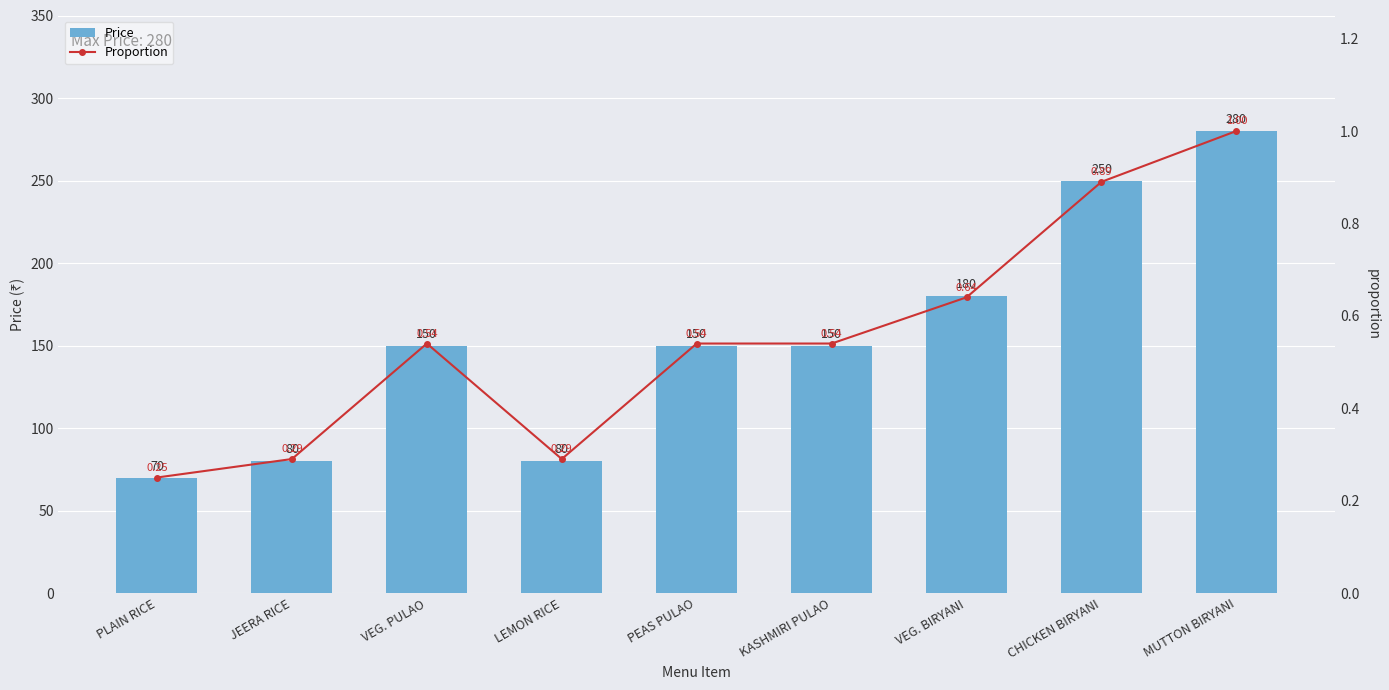

List the labels in order of Price value, largest first.

MUTTON BIRYANI, CHICKEN BIRYANI, VEG. BIRYANI, VEG. PULAO, PEAS PULAO, KASHMIRI PULAO, JEERA RICE, LEMON RICE, PLAIN RICE